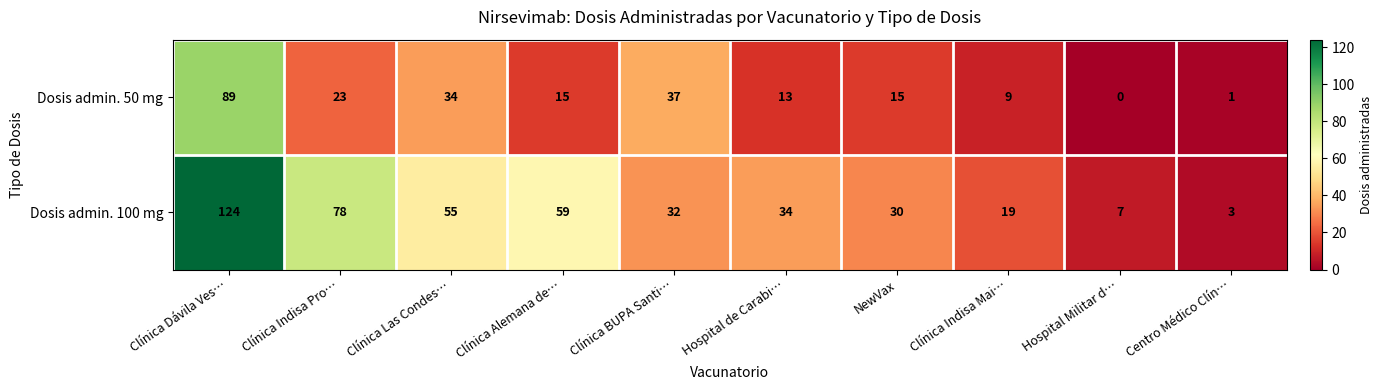

List the series in order of their peak value, highest first.

Dosis admin. 100 mg, Dosis admin. 50 mg